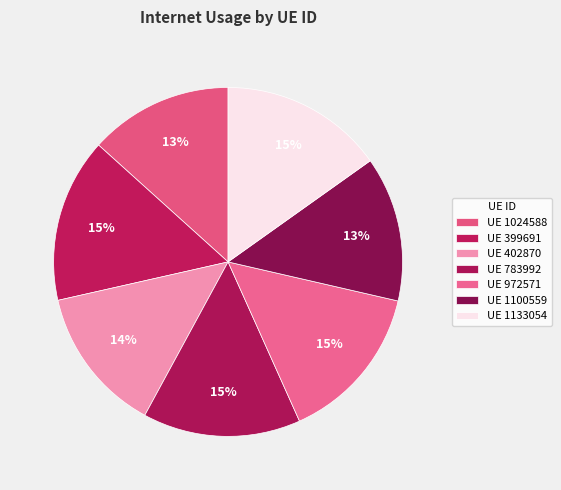

Count the number of slices in the pie.

7